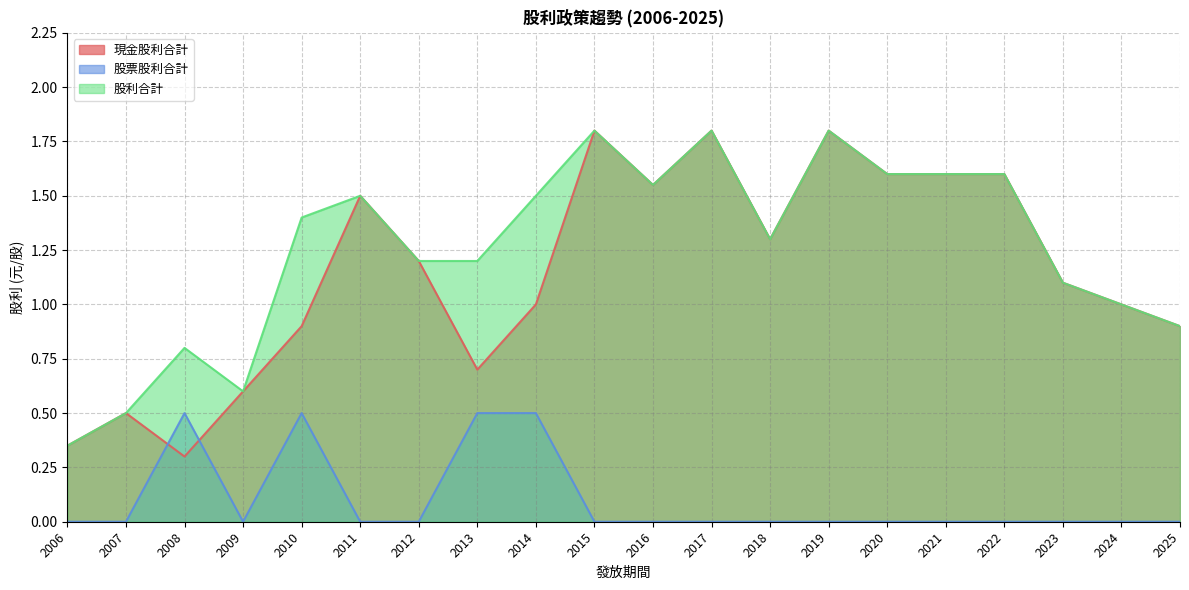

Count the number of data series in this chart.

3